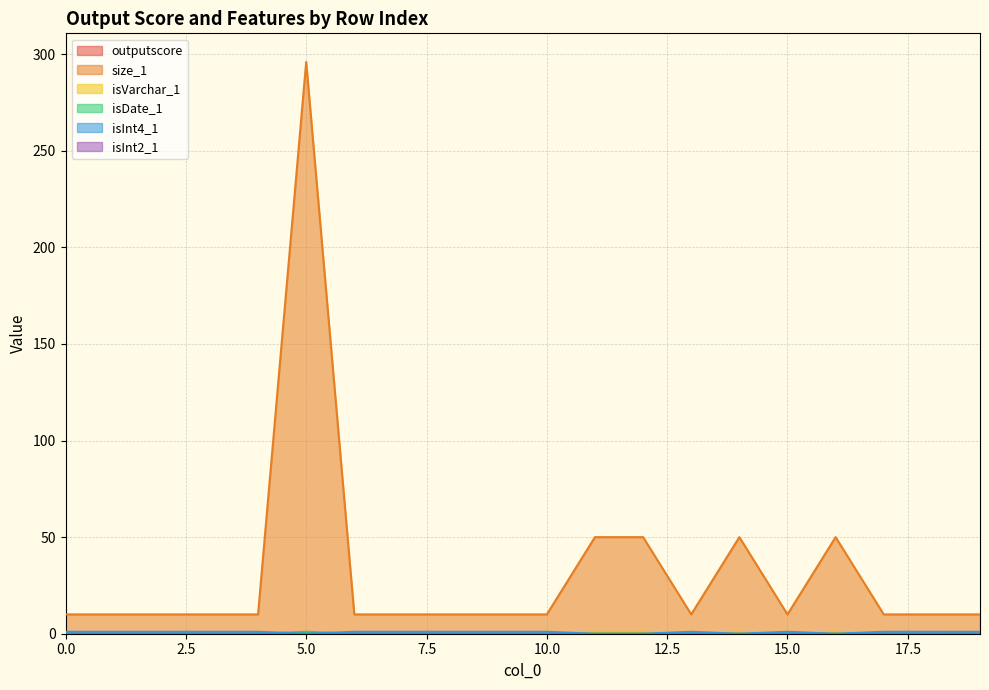

Which series has the widest spread of values?

size_1